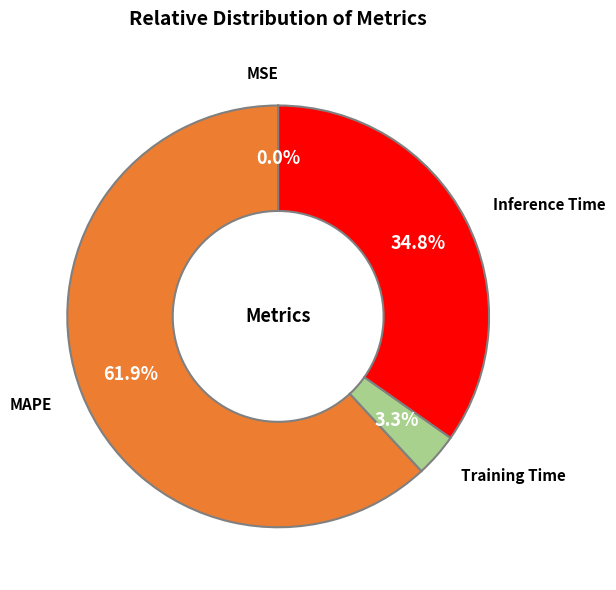

What portion of the pie excludes Inference Time?

65.2%